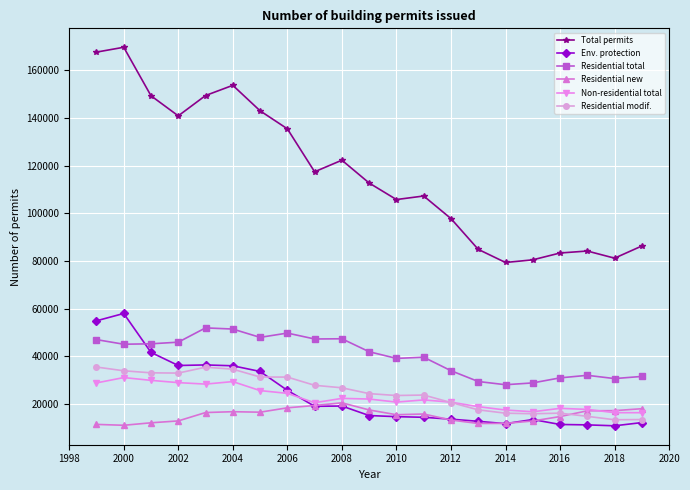

What is the value of the Residential modif. point at the 7th from the left?

31360